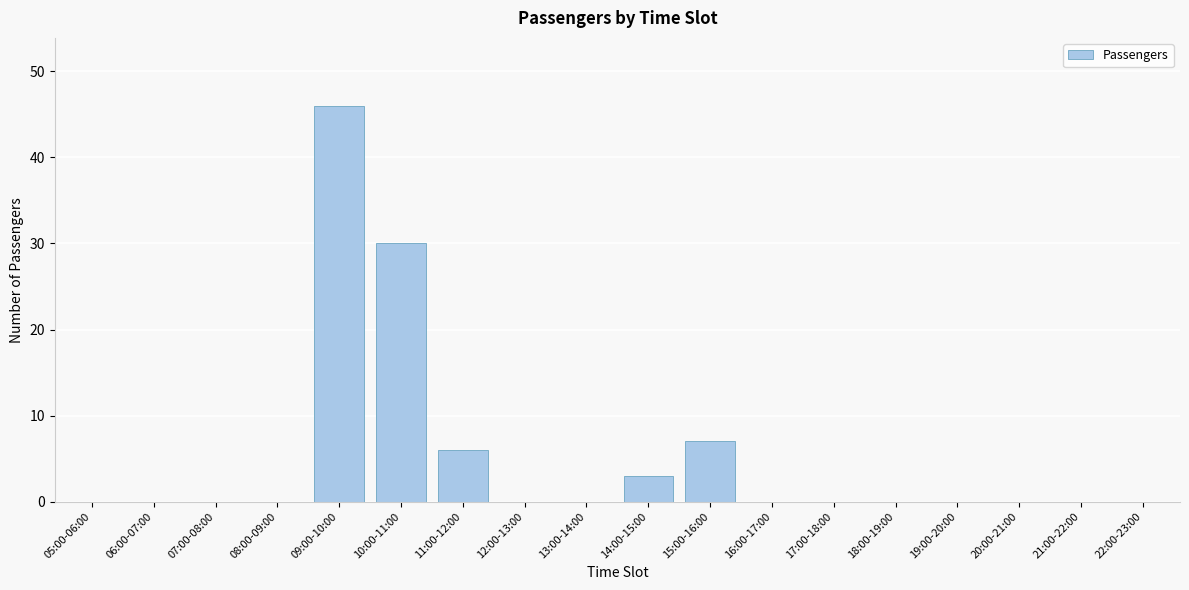

Reading left to right, extract all data points from this chart.

05:00-06:00=0	06:00-07:00=0	07:00-08:00=0	08:00-09:00=0	09:00-10:00=46	10:00-11:00=30	11:00-12:00=6	12:00-13:00=0	13:00-14:00=0	14:00-15:00=3	15:00-16:00=7	16:00-17:00=0	17:00-18:00=0	18:00-19:00=0	19:00-20:00=0	20:00-21:00=0	21:00-22:00=0	22:00-23:00=0